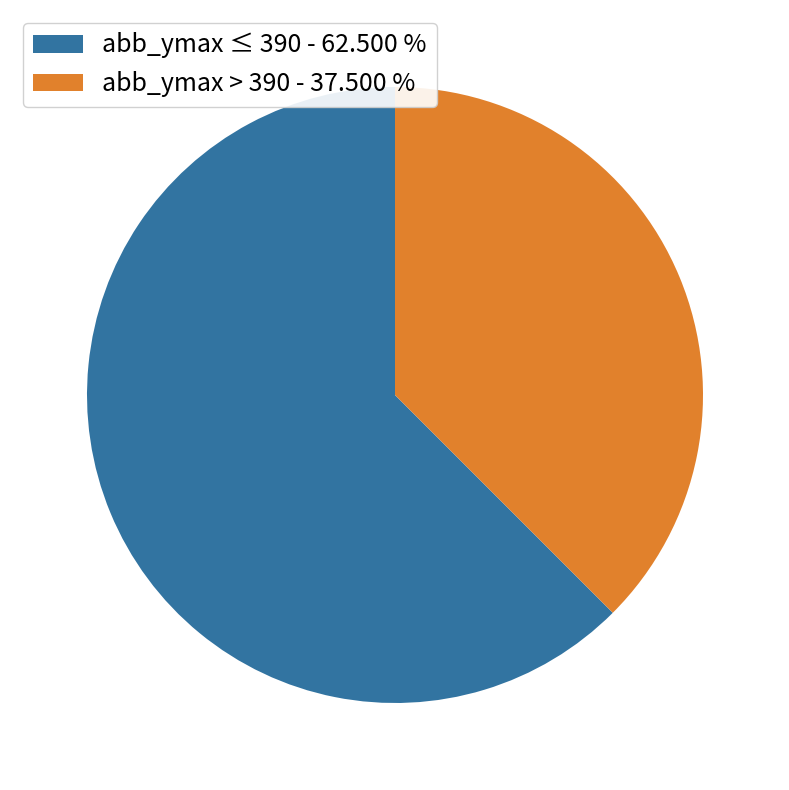

Between abb_ymax > 390 - 37.500 % and abb_ymax ≤ 390 - 62.500 %, which is larger?

abb_ymax ≤ 390 - 62.500 %